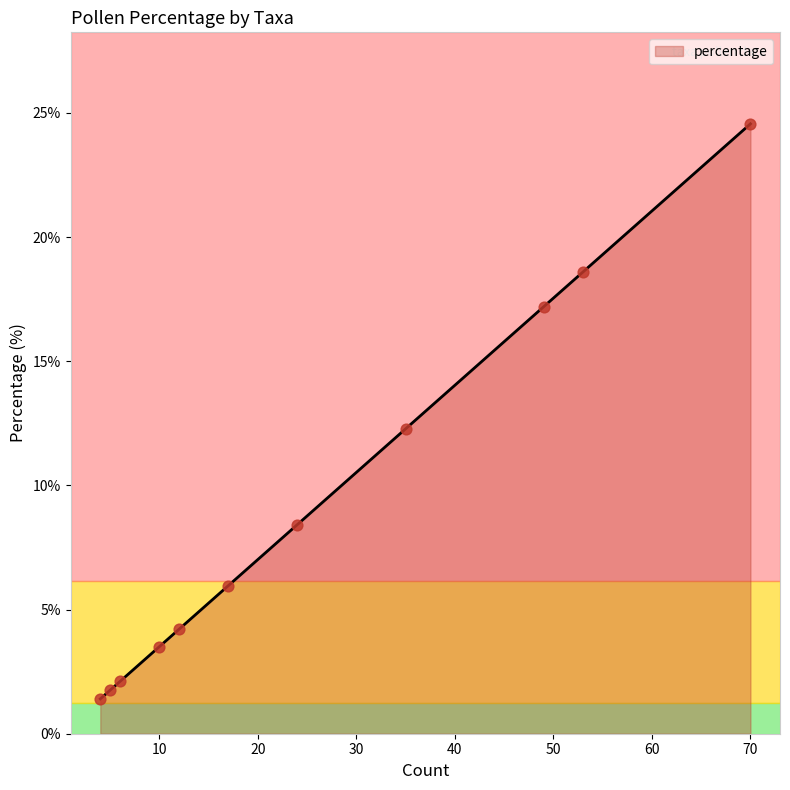

What is the maximum value shown in the chart?

24.6